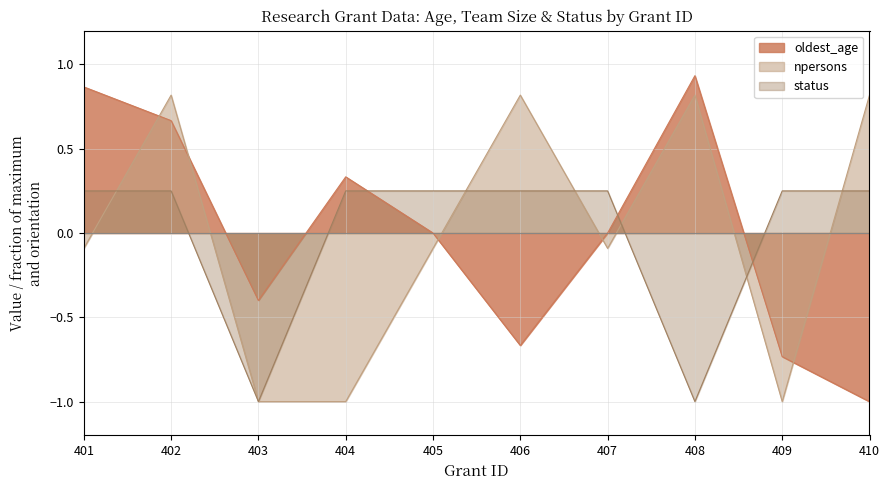

What is the sum of the npersons values at 401 and 403?

-1.1